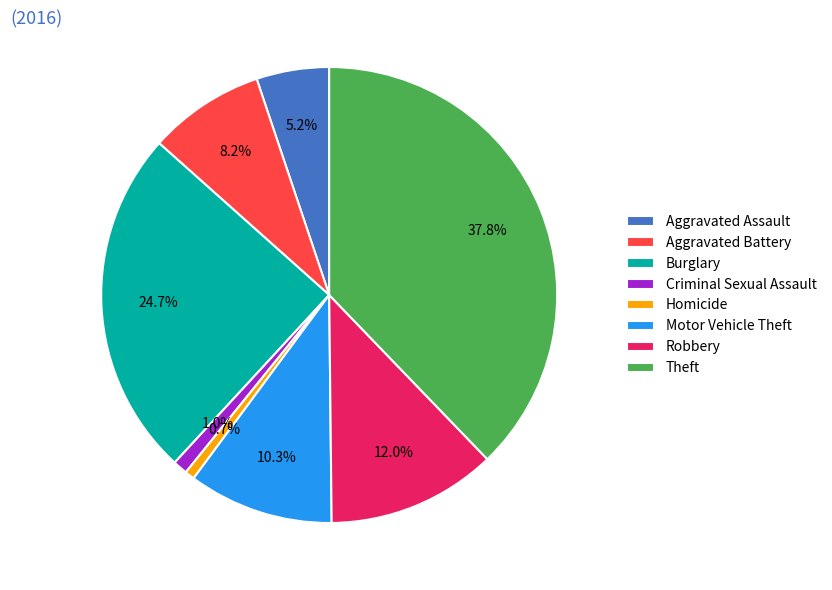

What is the largest slice in the pie chart?

Theft